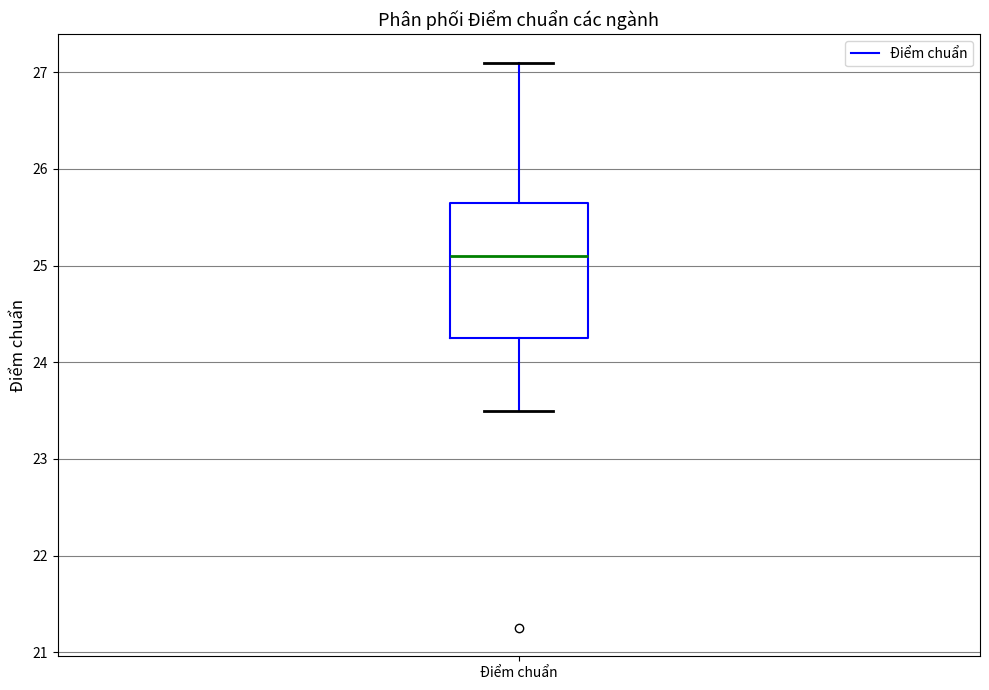

Where is the upper edge of the box for Điểm chuẩn on the y-axis? The values are not printed on the chart, so give them approximately, as read against the axis.

25.7